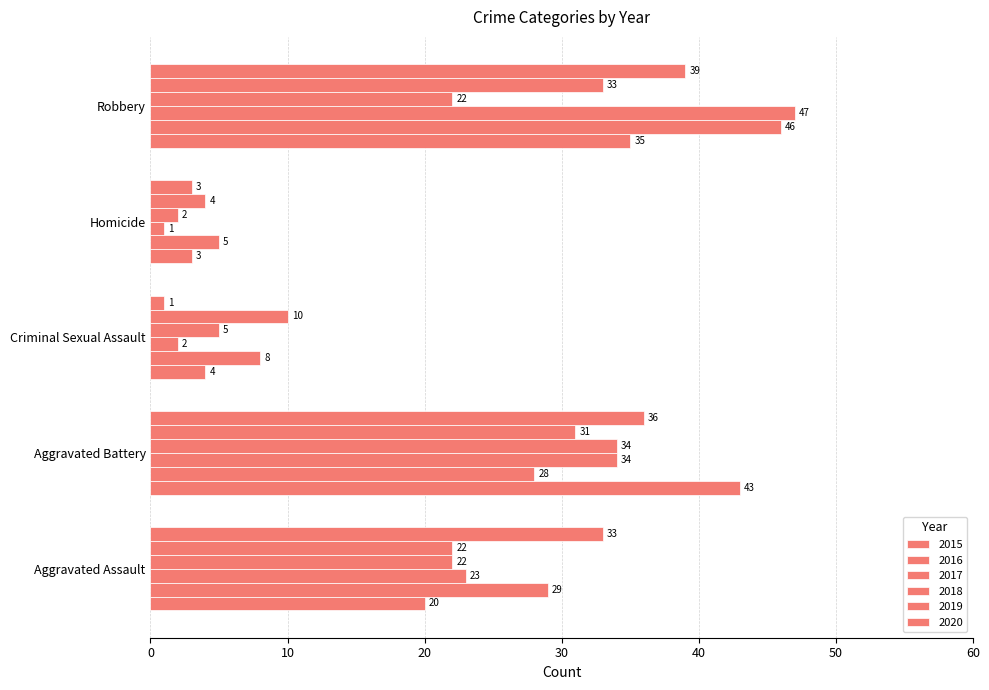

At which label is 2020 closest to 20?

Aggravated Assault